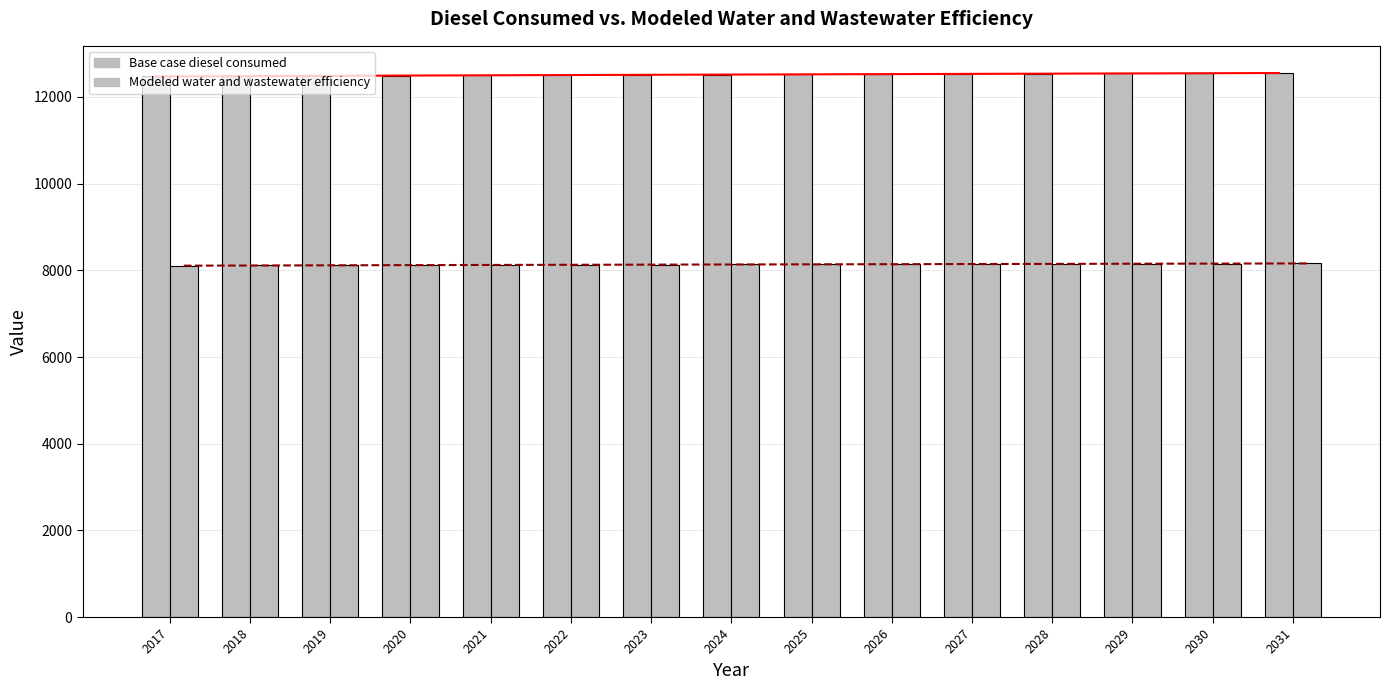

How many series are shown in this chart?

2